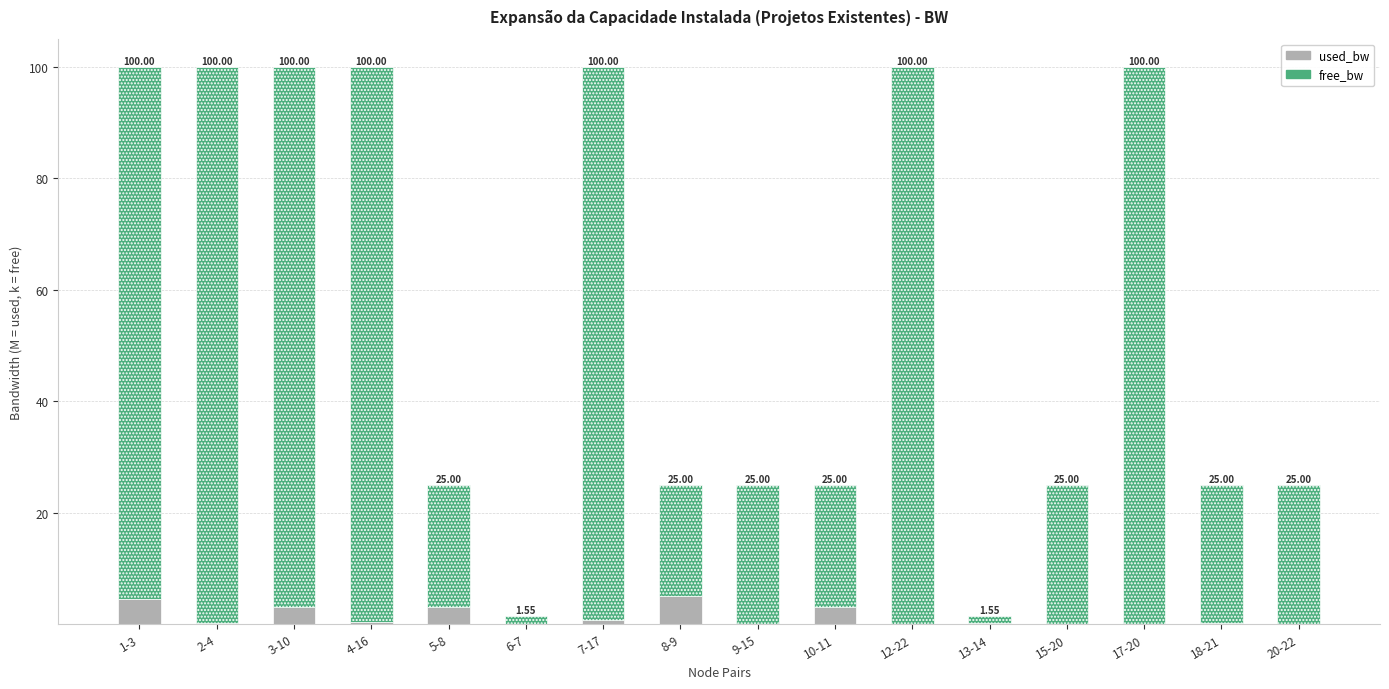

What is the sum of the used_bw values at 1-3 and 12-22?

4.6